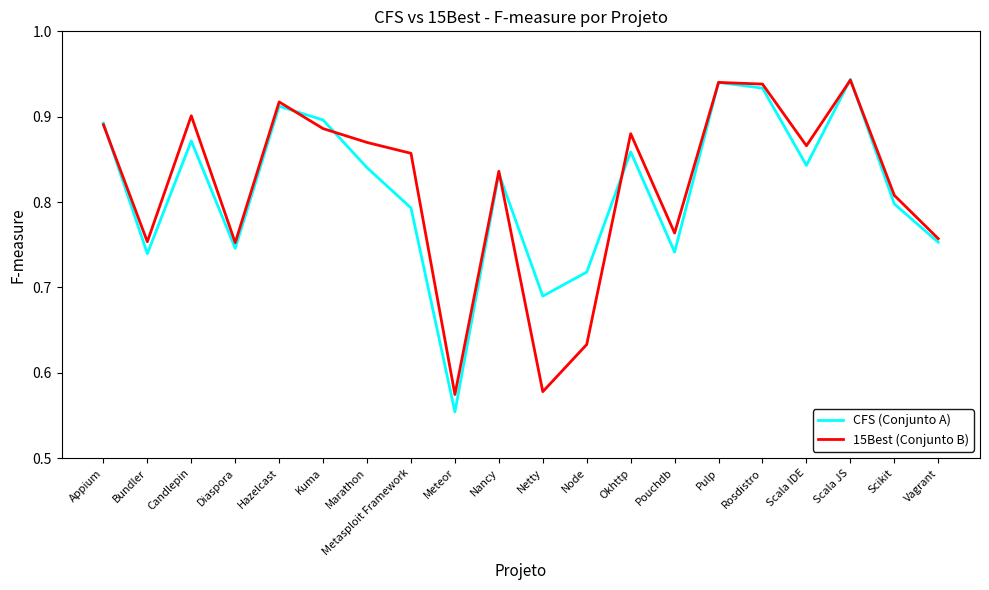

Which category has the lowest value in the CFS (Conjunto A) series?

Meteor